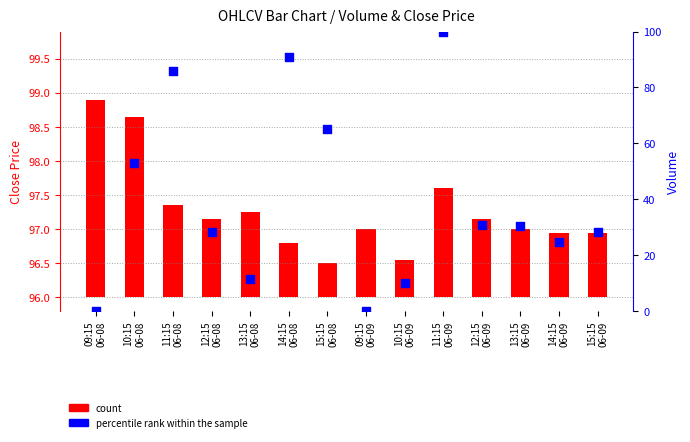

Which series reaches the maximum Y coordinate?

percentile rank within the sample